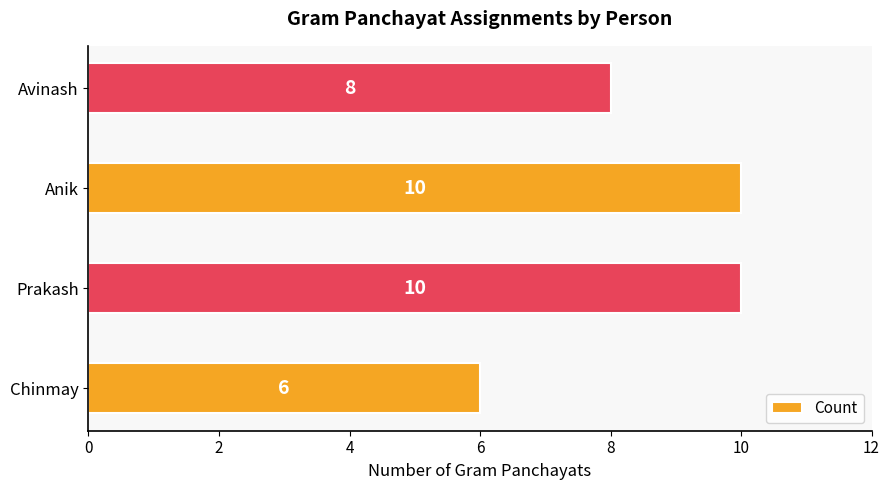

What is the minimum value shown in the chart?

6